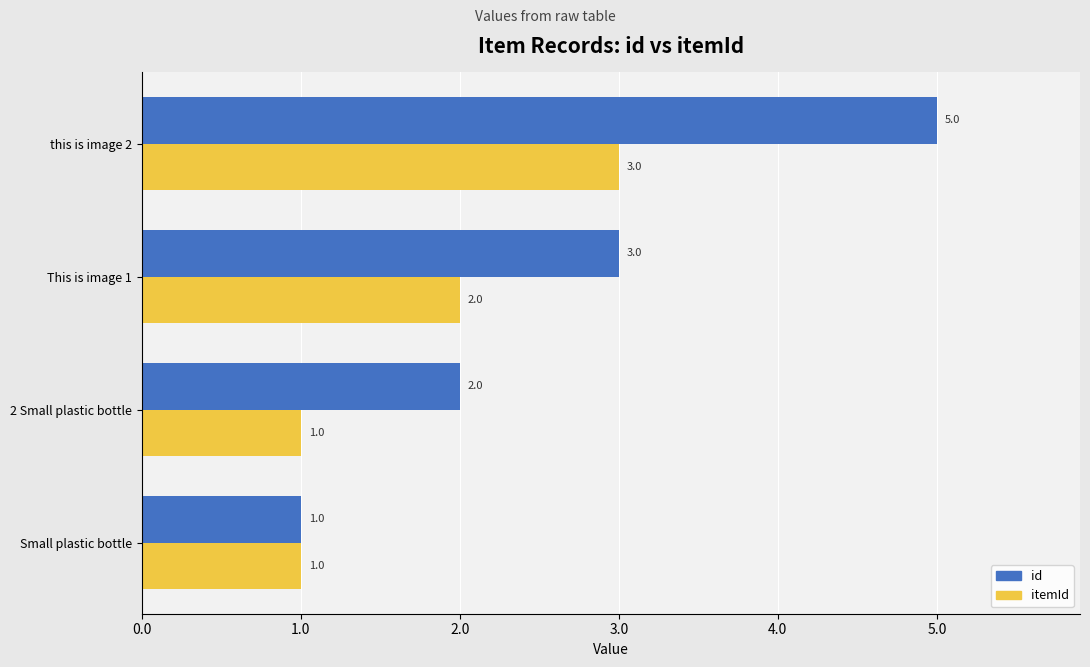

Which label corresponds to the largest value in the chart?

this is image 2